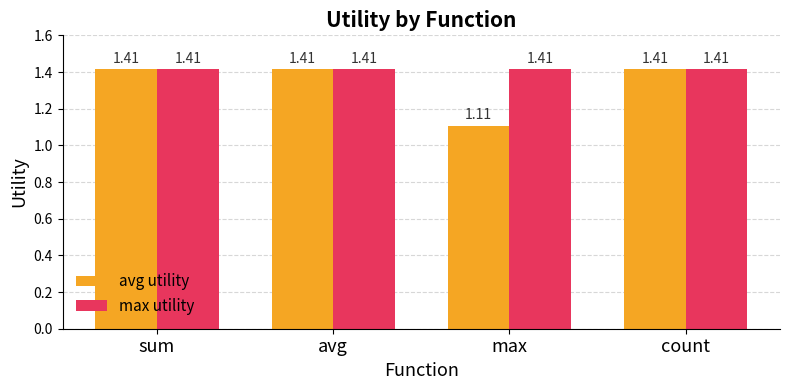

What is the sum of the max utility values at avg and count?

2.8